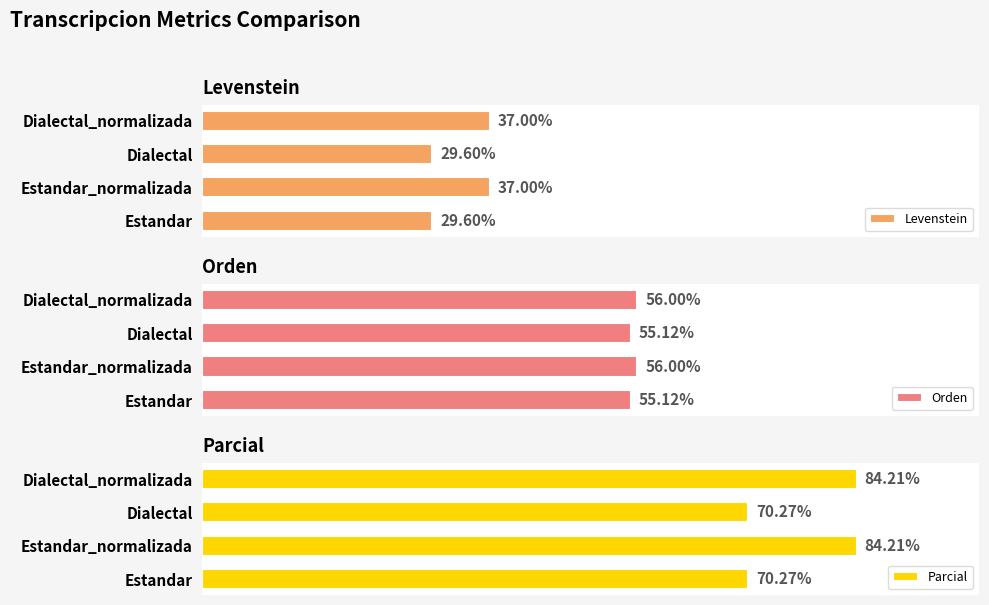

What is the spread (max minus min) of values at Dialectal_normalizada?

47.2